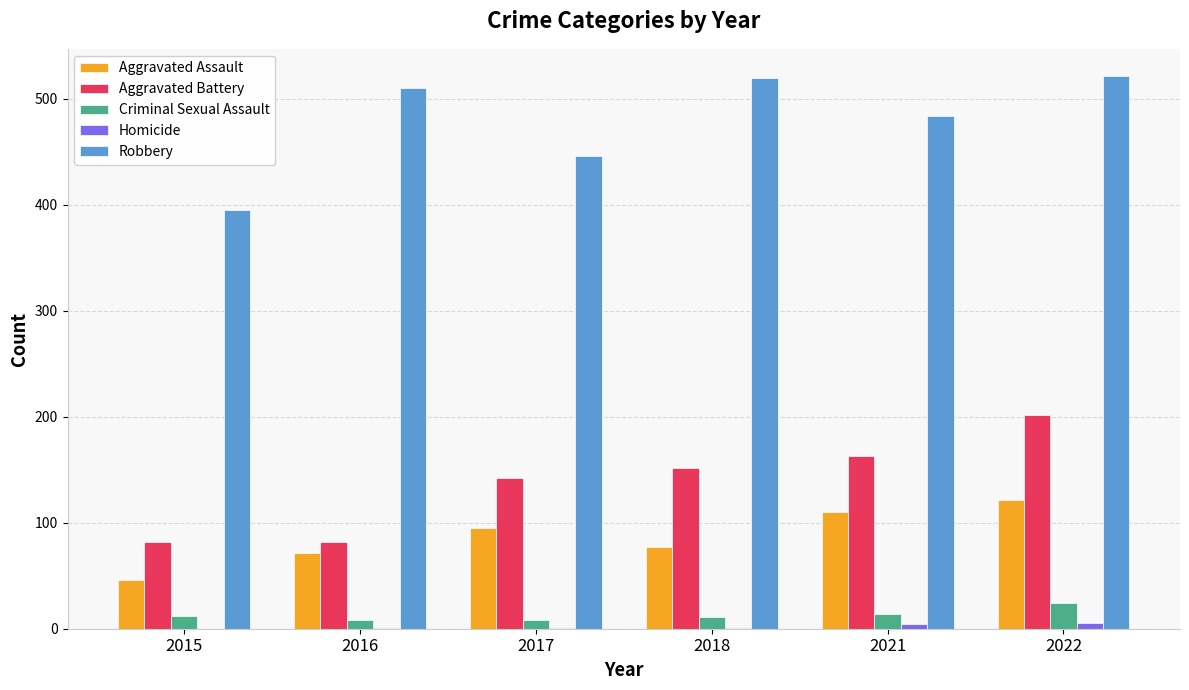

How many series are shown in this chart?

5